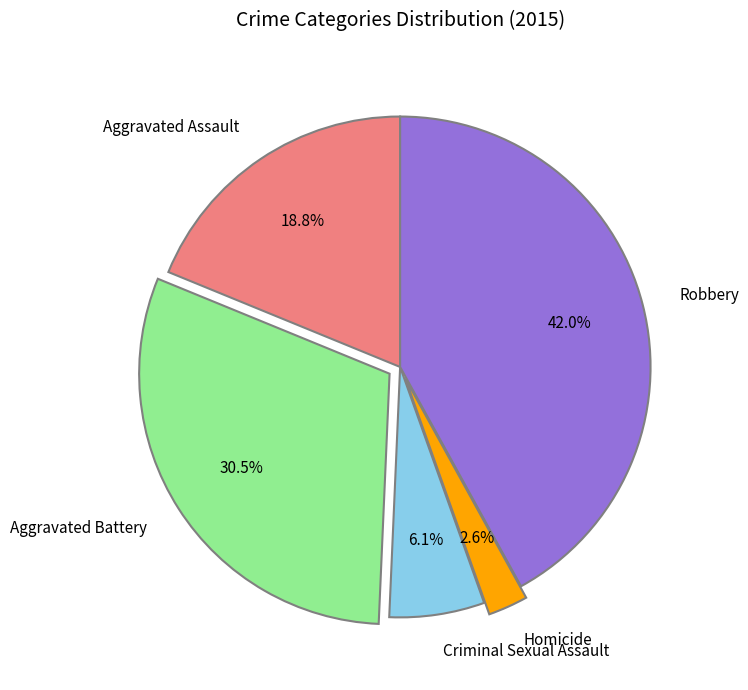

Does any single category account for the majority?

No